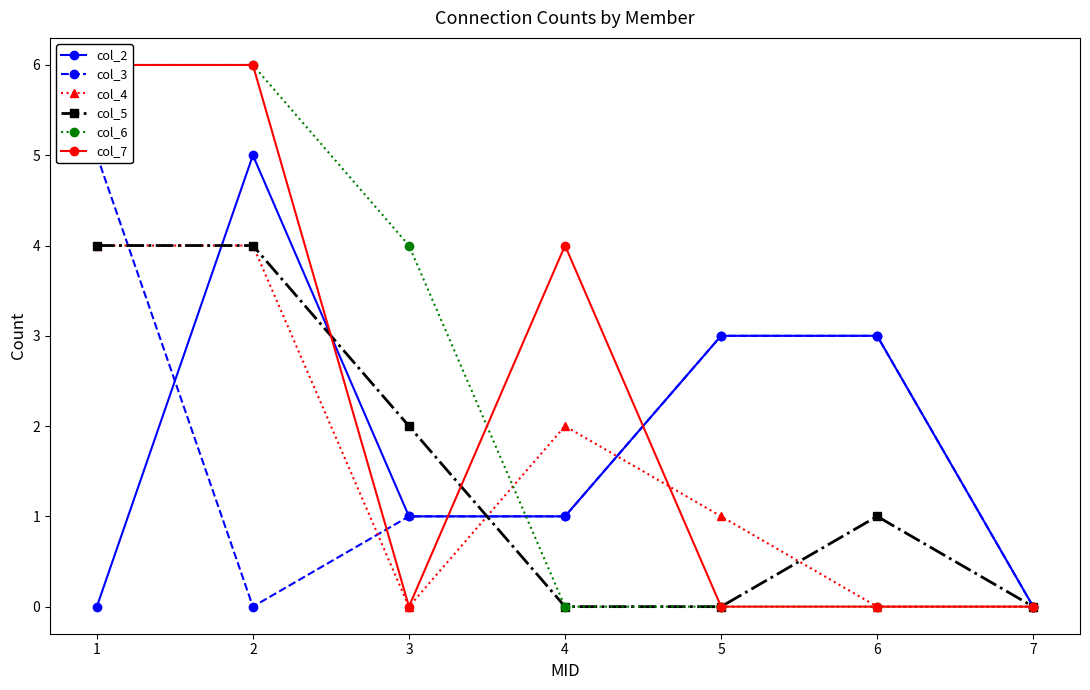

What is the difference between the col_6 values at 2 and 4?

6